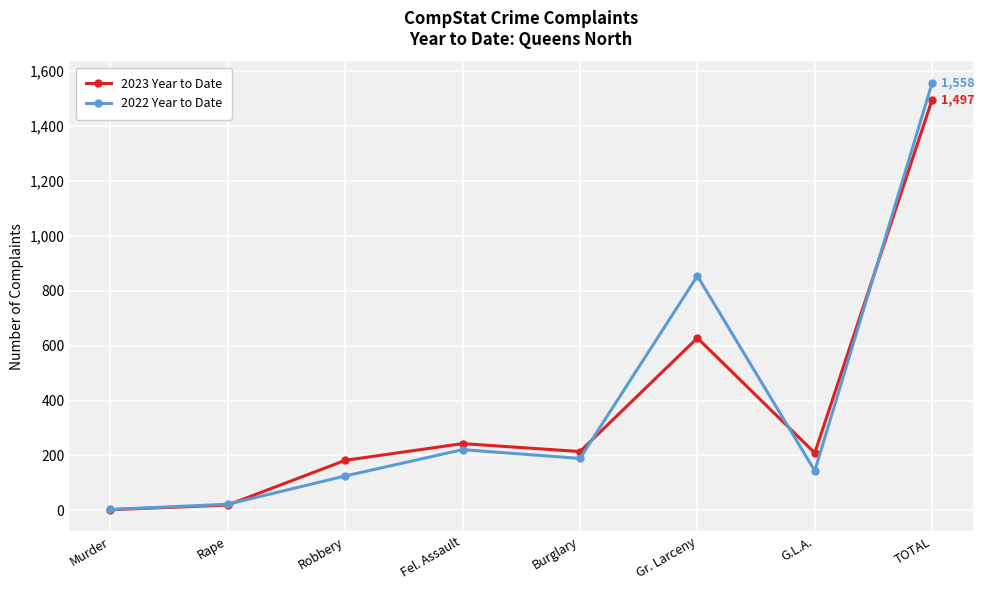

What is the total value across all series at G.L.A.?

353